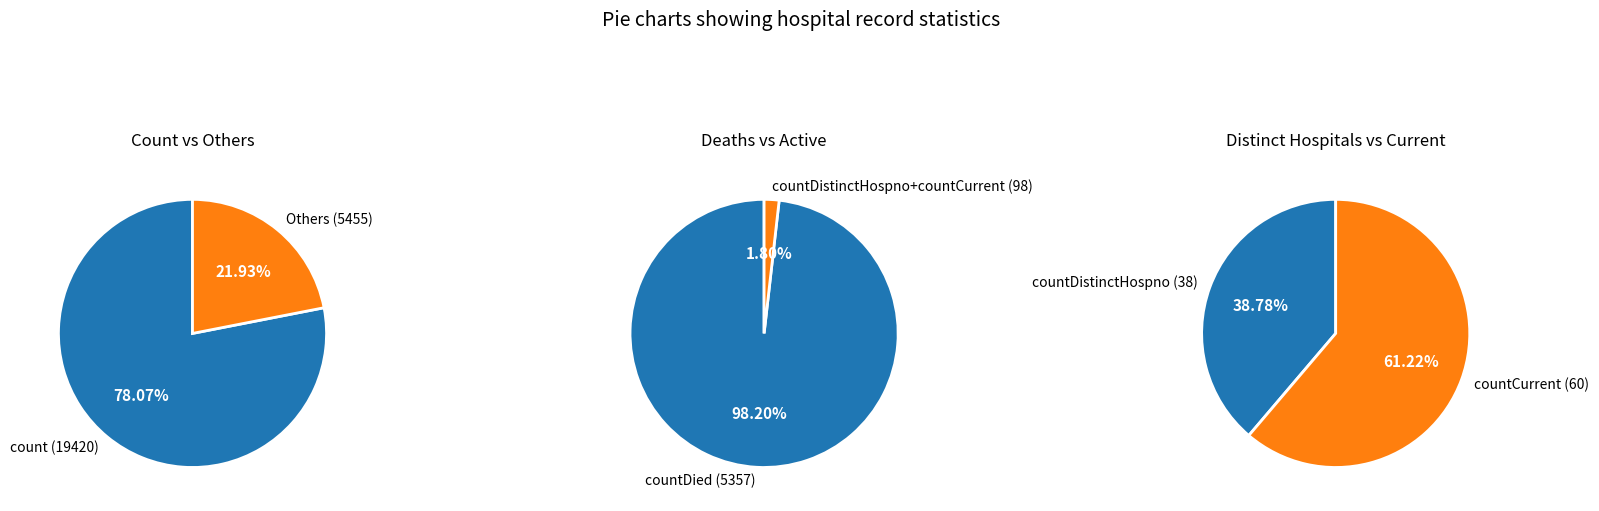

To the nearest percent, what is the combined percentage of count and countDistinctHospno?

78%